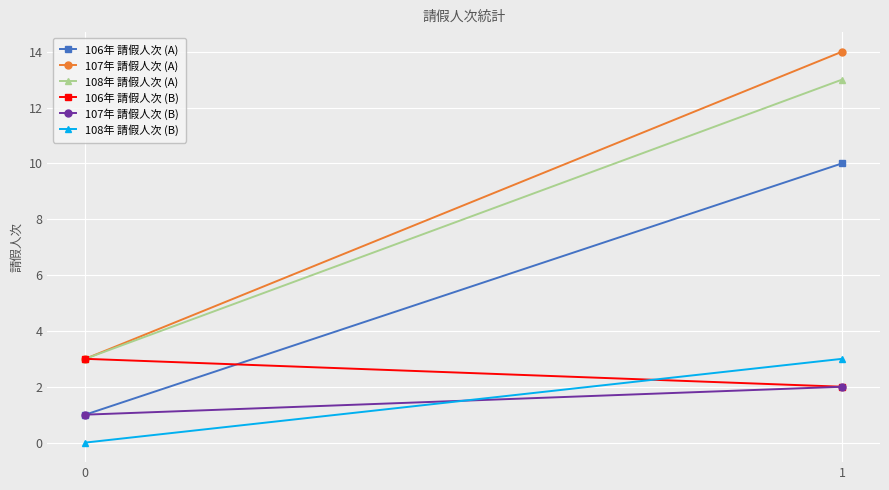

What is the difference between the maximum and minimum values in the 106年 請假人次 (B) series?

1